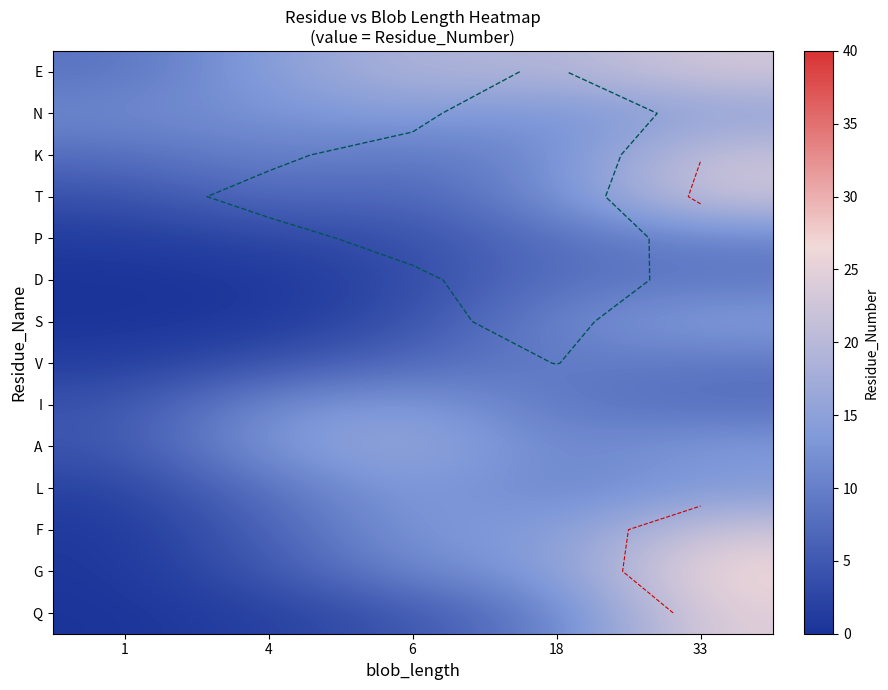

Between 4 and 33, which is larger?

33